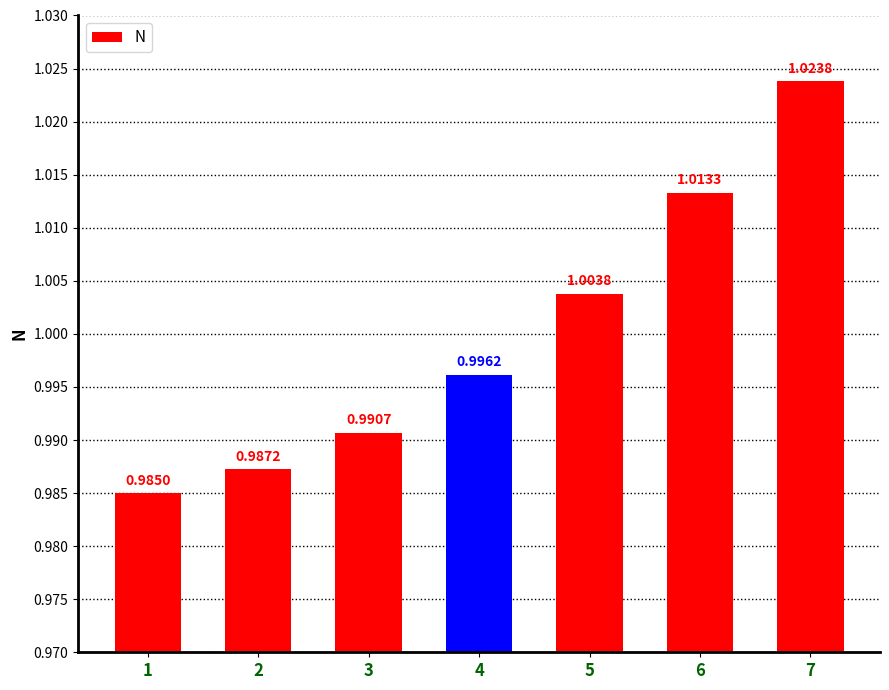

The value at 7 is 1.0. True or false?

True